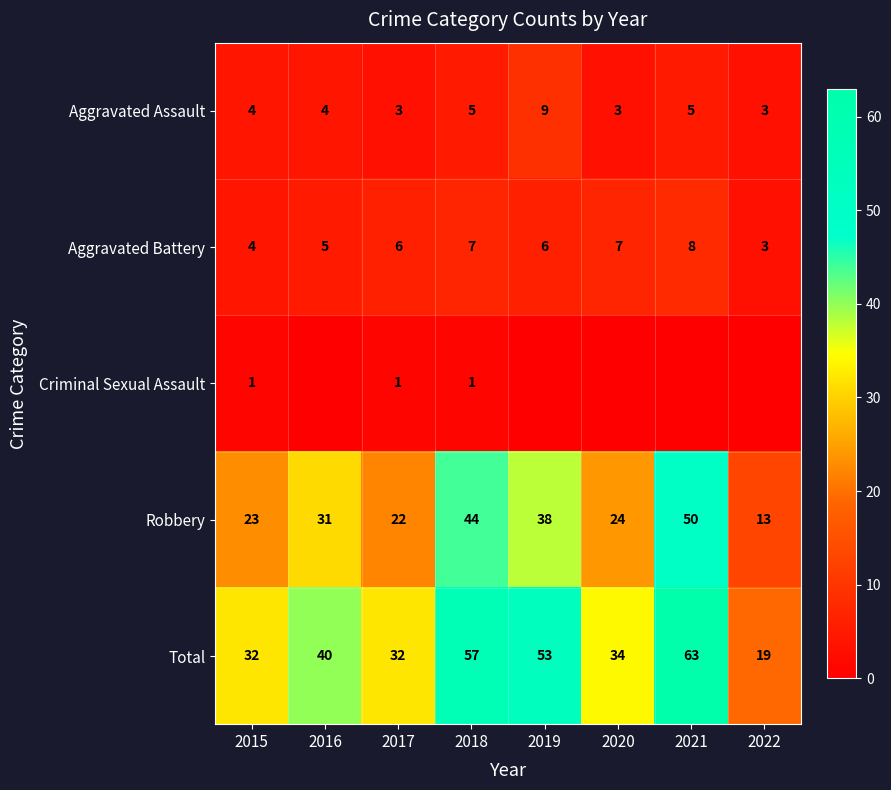

What is the lowest value of the Aggravated Assault series?

3